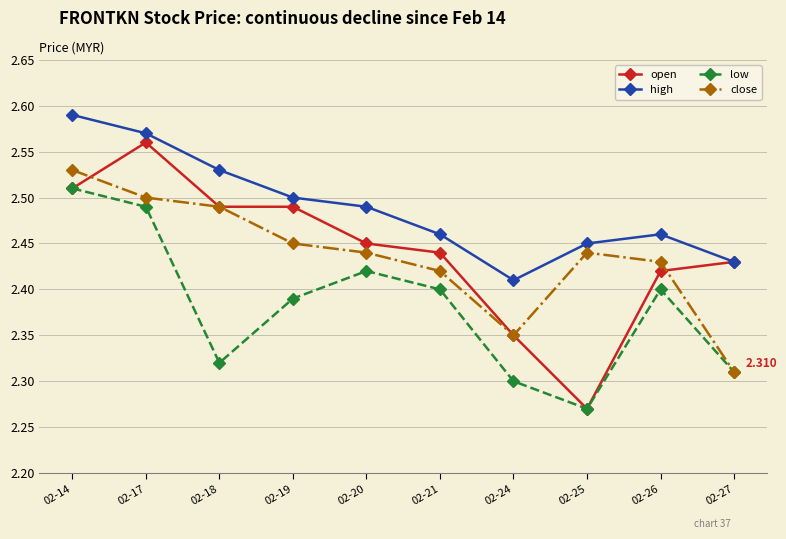

At which category does high reach its first local peak?

02-26